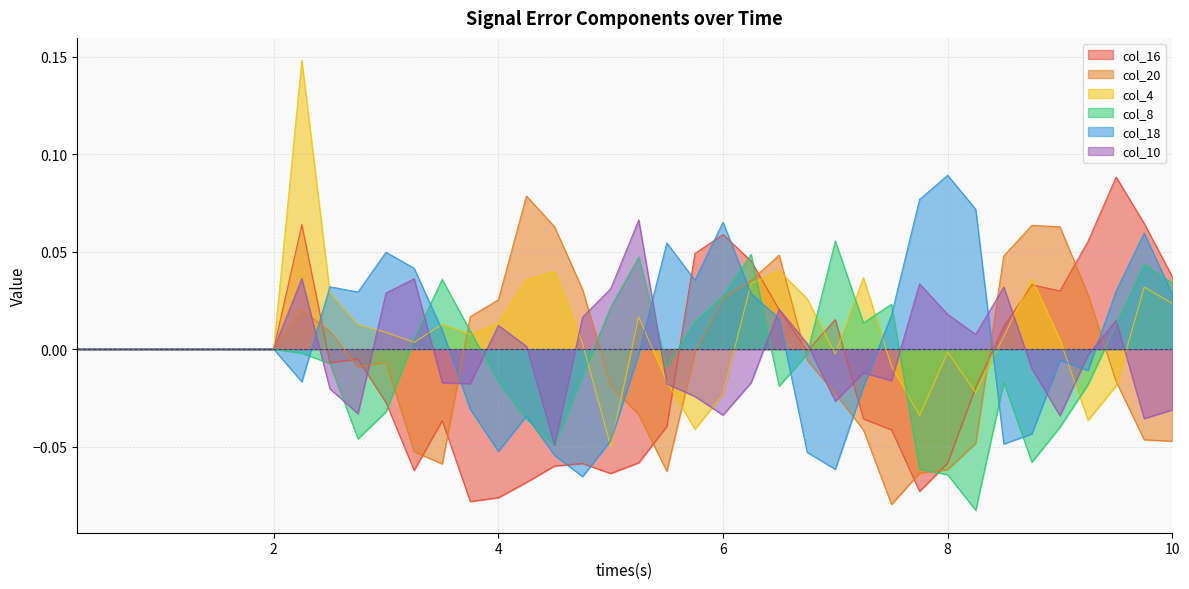

What is the minimum value shown in the chart?

-0.1